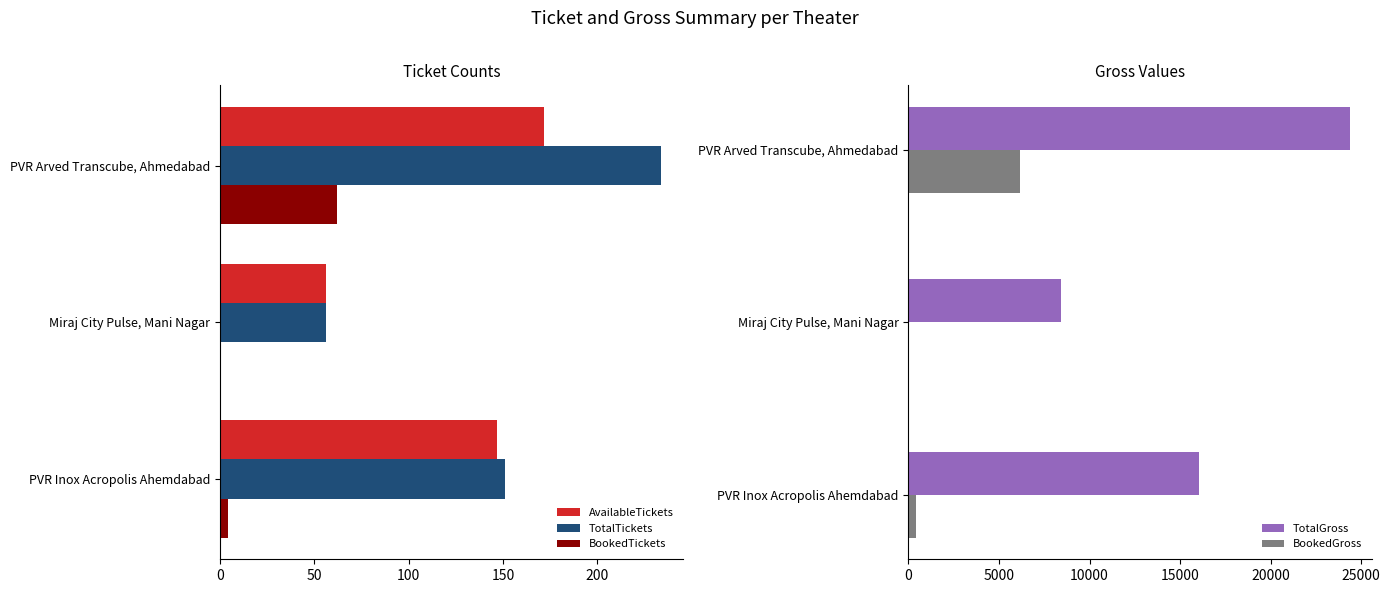

Rank the series by their maximum value, from lowest to highest.

BookedTickets, AvailableTickets, TotalTickets, BookedGross, TotalGross